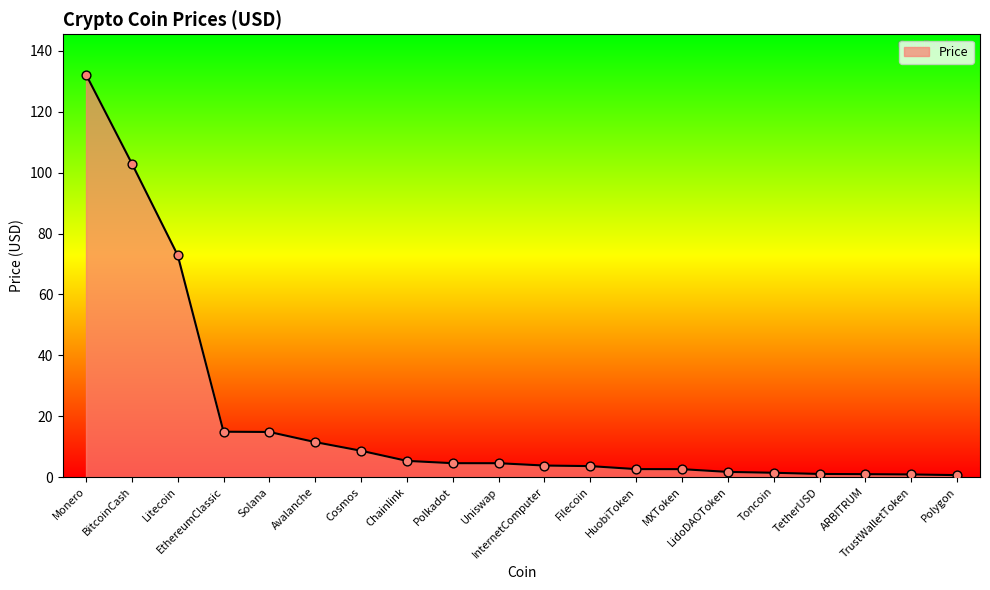

Which has a higher value, EthereumClassic or Chainlink?

EthereumClassic